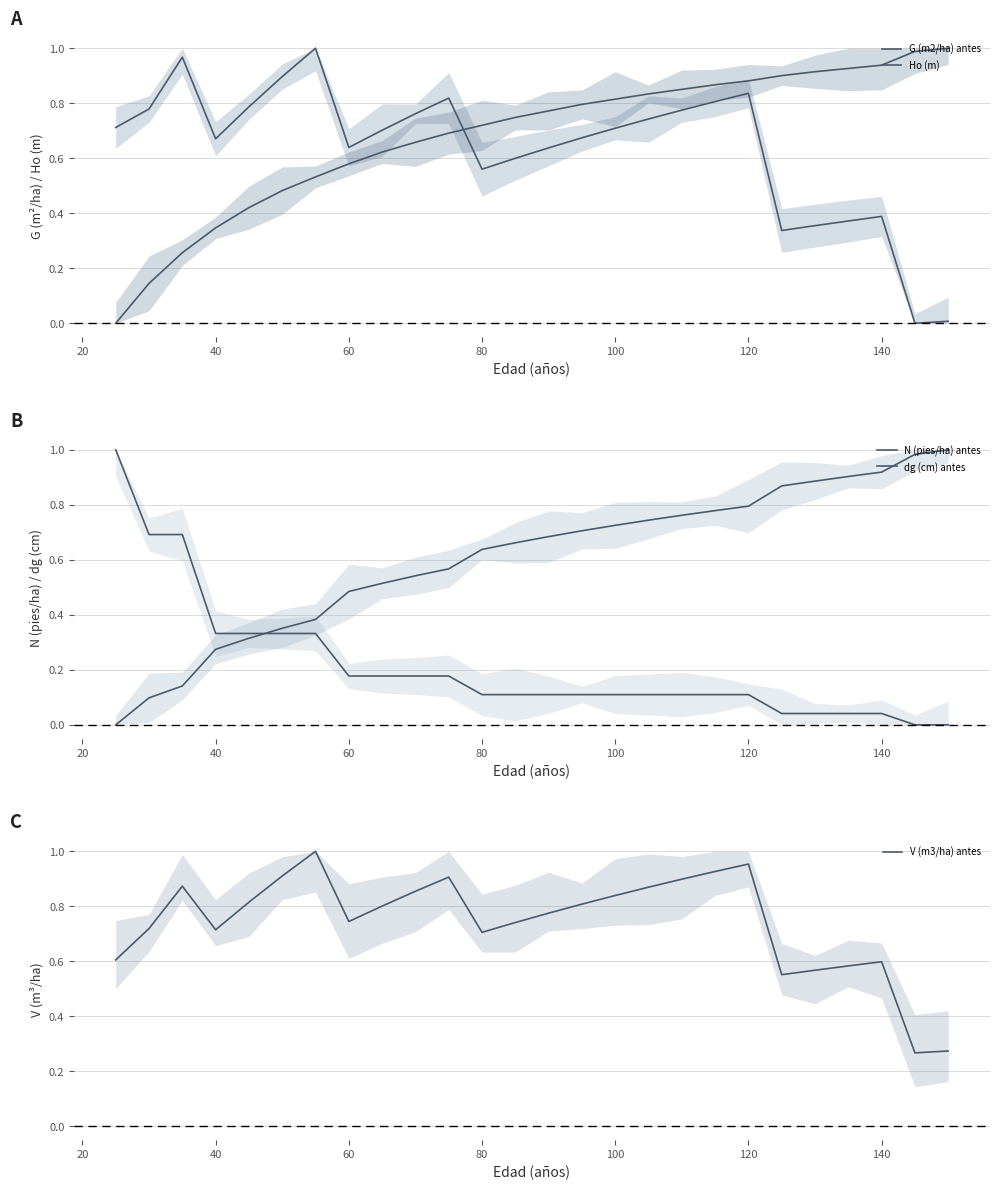

At how many categories does at least one series exceed 0?

26